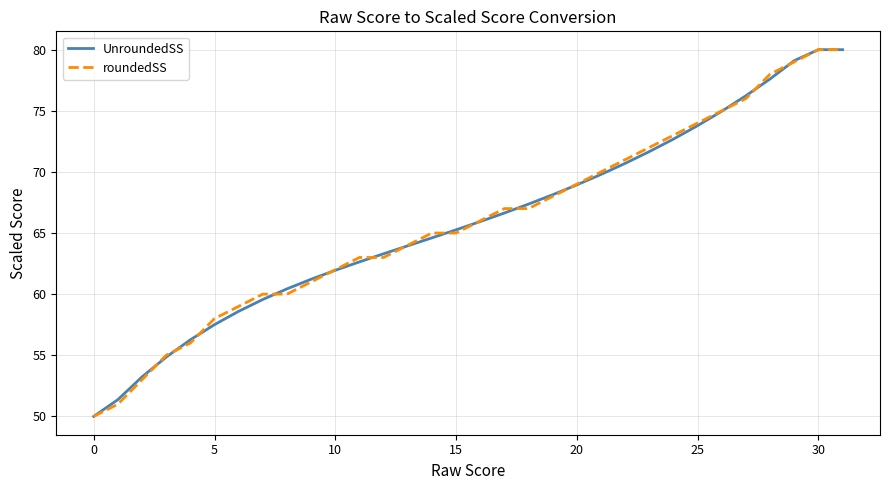

How many values in the UnroundedSS series are below 65?

15